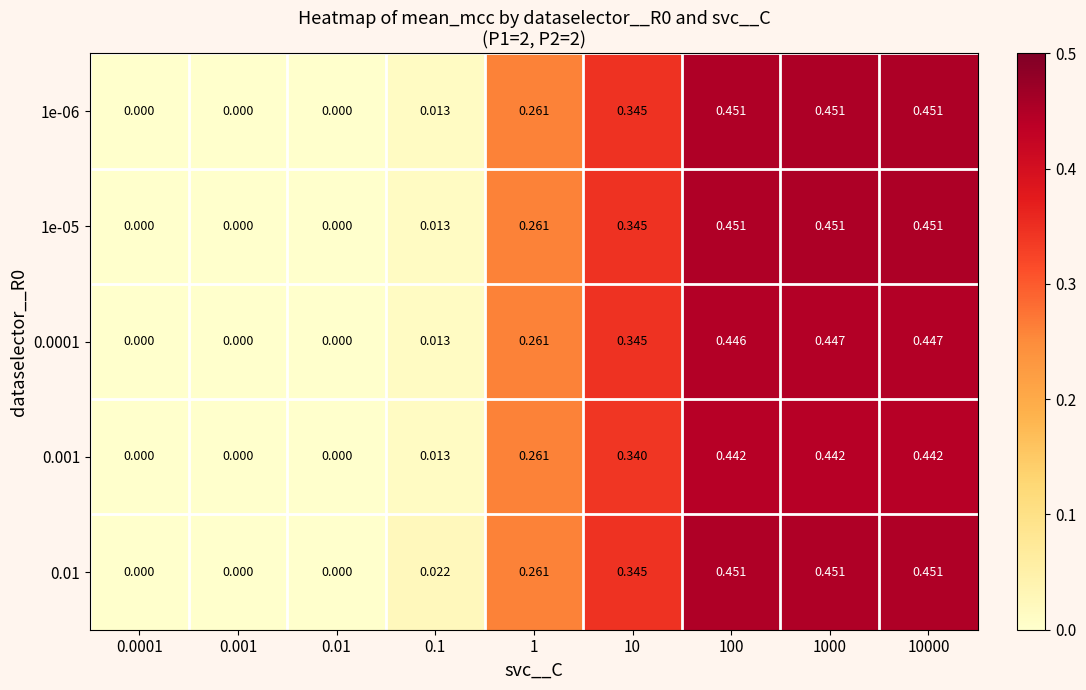

List the series in order of their peak value, highest first.

1e-06, 1e-05, 0.01, 0.0001, 0.001